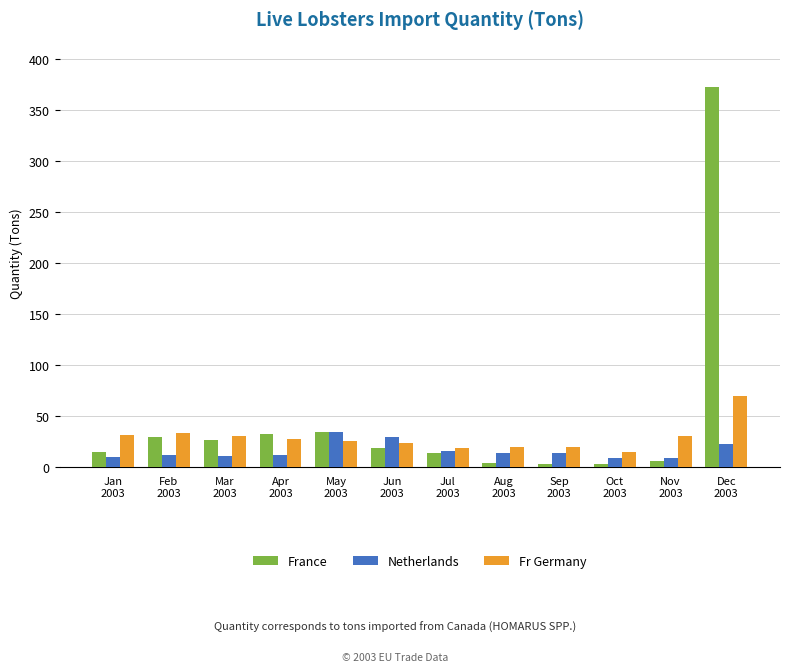

List the series in order of their peak value, lowest first.

Netherlands, Fr Germany, France